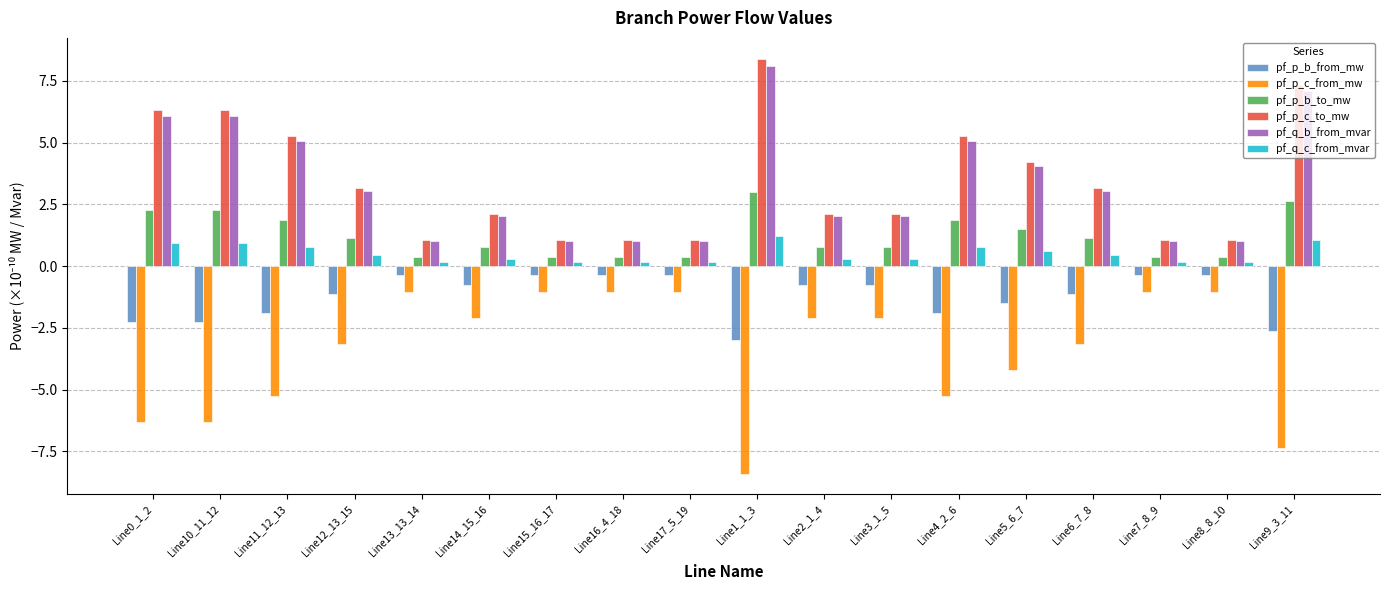

The value of pf_q_c_from_mvar at Line1_1_3 is 0.5. True or false?

False